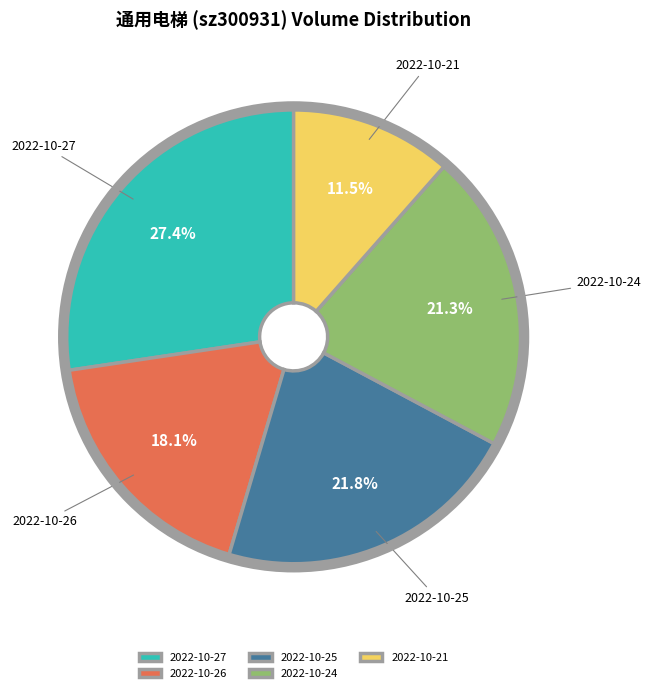

What portion of the pie excludes 2022-10-24?

78.7%